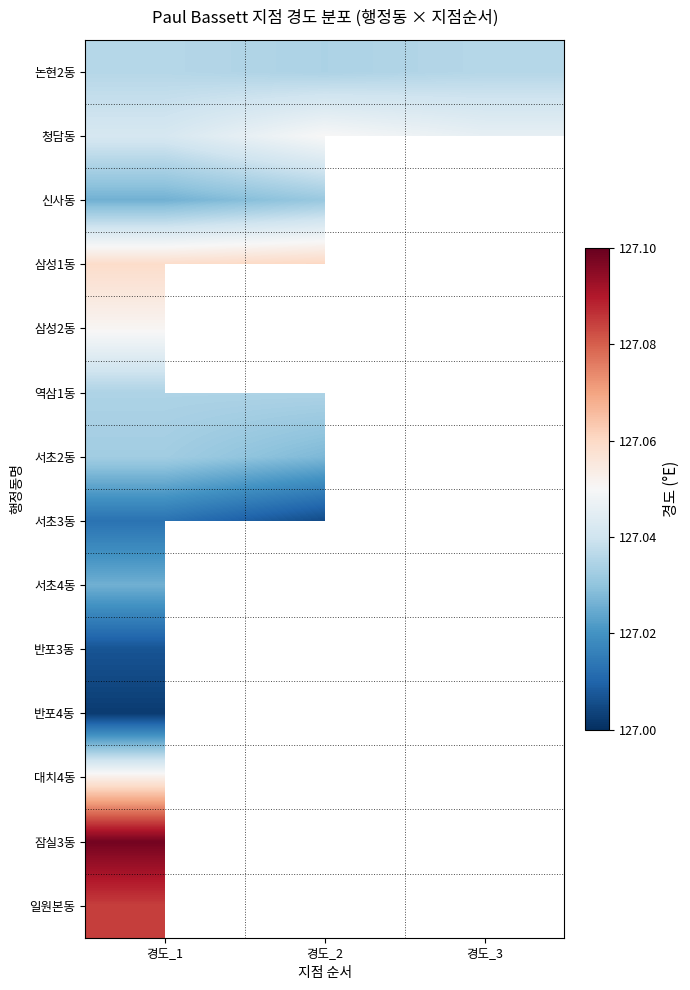

What is the lowest value of the 서초2동 series?

127.0